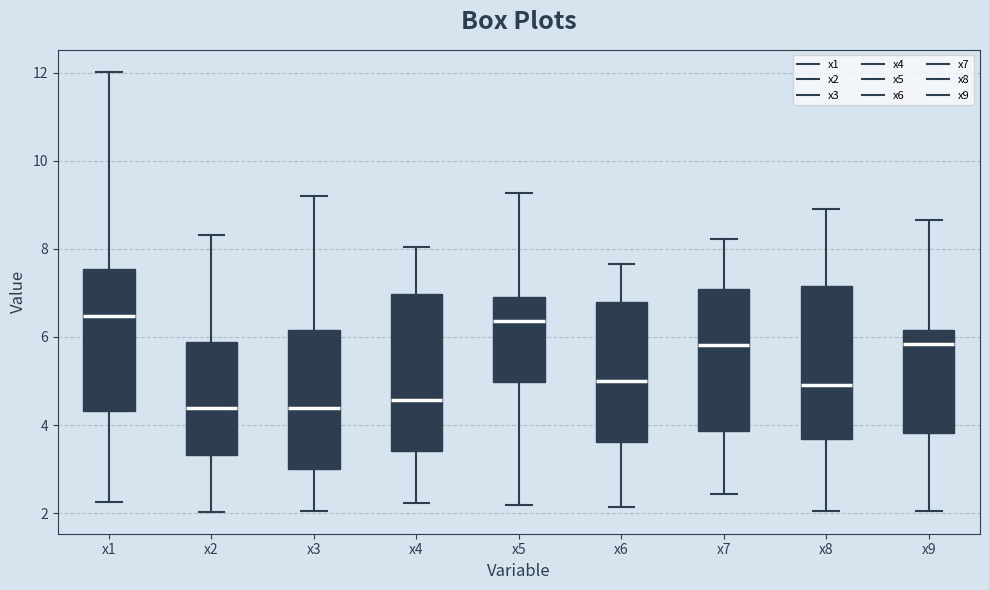

Reading left to right, transcribe this box plot: for each box, give where its median line is, the range the box spans, and where its two whiskers end, as read against the y-axis. The values are not printed on the chart, so give them approximately, as read against the axis.

x1: median 6.4, box 4.4 to 7.6, whiskers 2.2 to 12.0
x2: median 4.4, box 3.4 to 5.8, whiskers 2.0 to 8.4
x3: median 4.4, box 3.0 to 6.2, whiskers 2.0 to 9.2
x4: median 4.6, box 3.4 to 7.0, whiskers 2.2 to 8.0
x5: median 6.4, box 5.0 to 7.0, whiskers 2.2 to 9.2
x6: median 5.0, box 3.6 to 6.8, whiskers 2.2 to 7.6
x7: median 5.8, box 3.8 to 7.0, whiskers 2.4 to 8.2
x8: median 5.0, box 3.6 to 7.2, whiskers 2.0 to 9.0
x9: median 5.8, box 3.8 to 6.2, whiskers 2.0 to 8.6